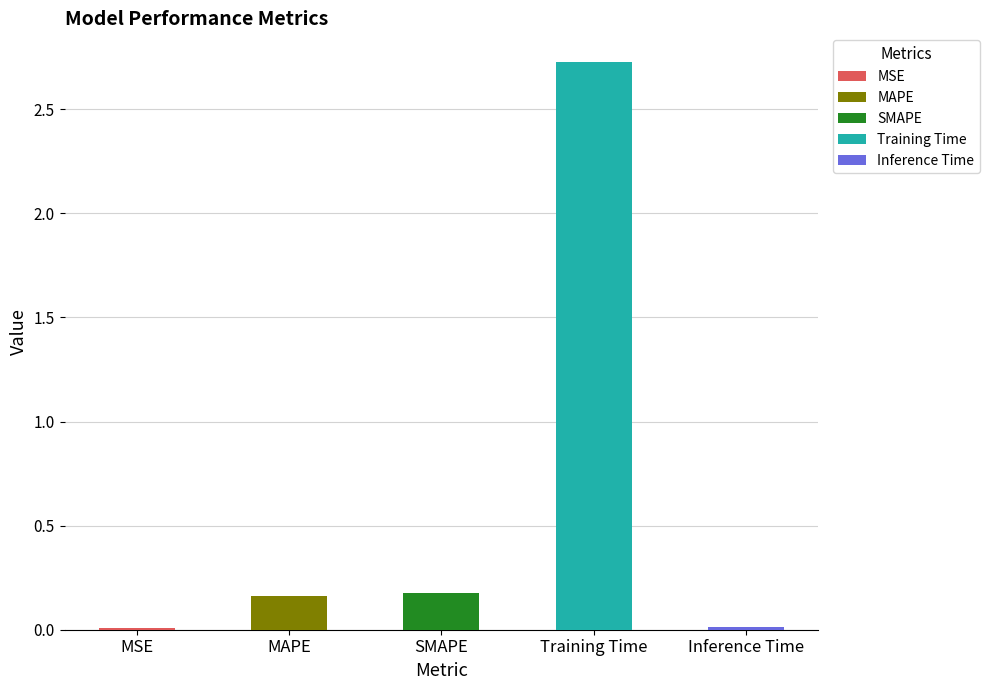

What is the label of the 2nd bar from the right?

Training Time